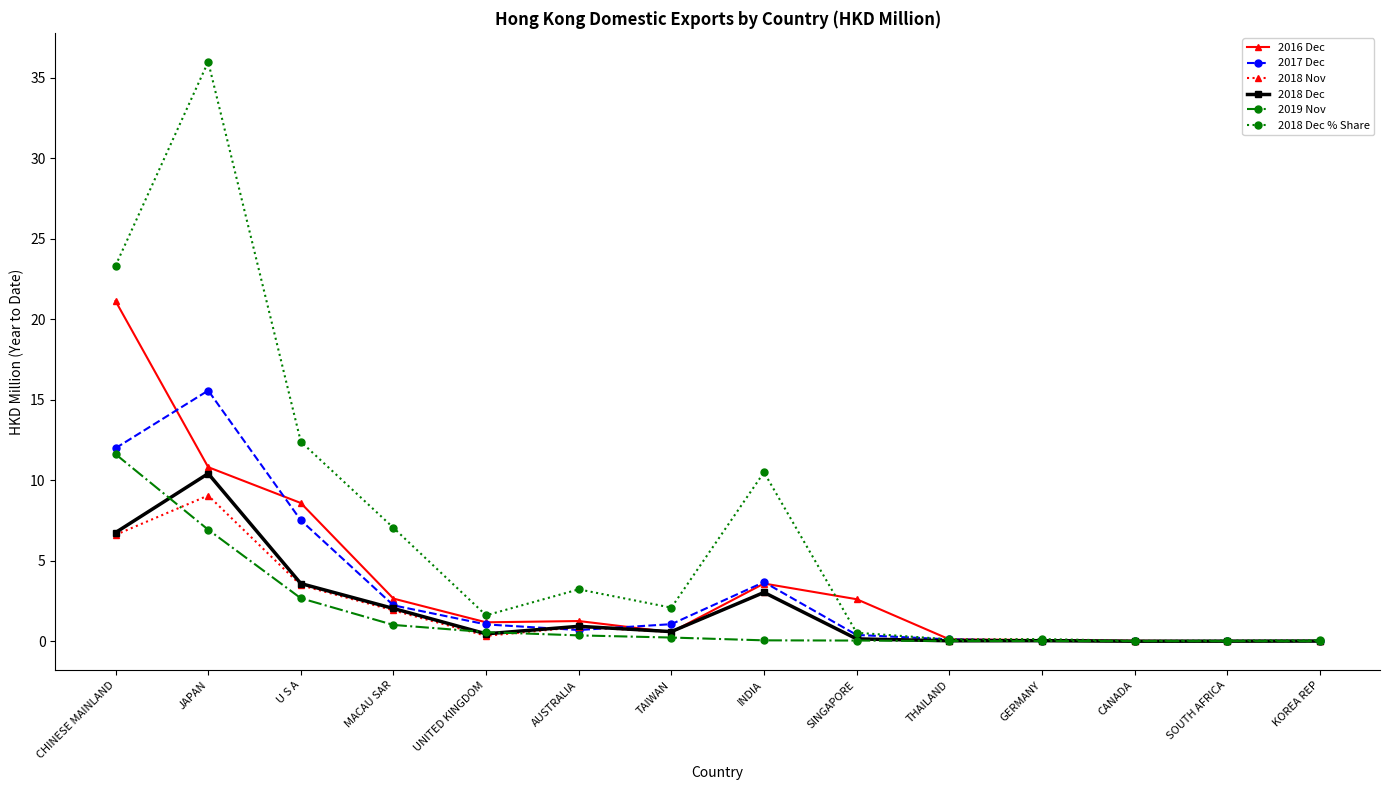

What is the average value of the 2018 Dec series?

2.0